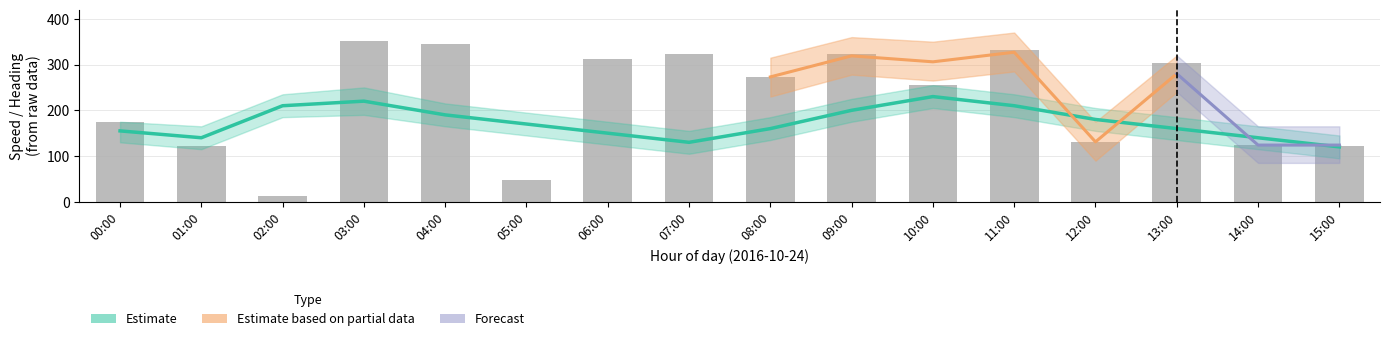

List the labels in order of value, smallest first.

02:00, 05:00, 01:00, 15:00, 14:00, 12:00, 00:00, 10:00, 08:00, 13:00, 06:00, 09:00, 07:00, 11:00, 04:00, 03:00